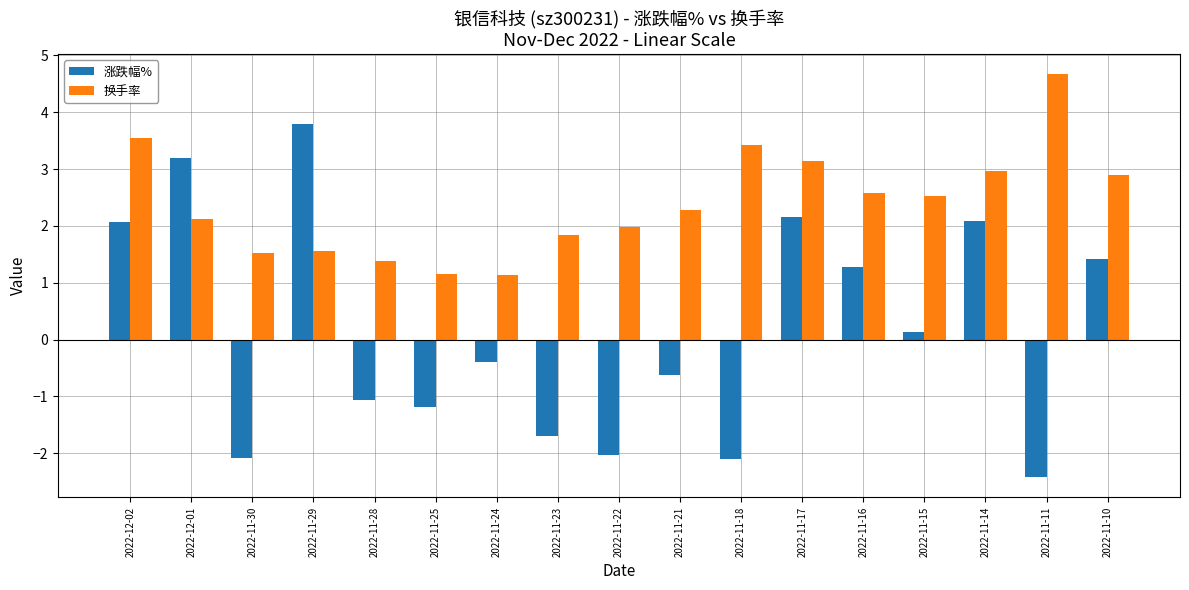

What is the label of the 17th bar from the right?

2022-12-02